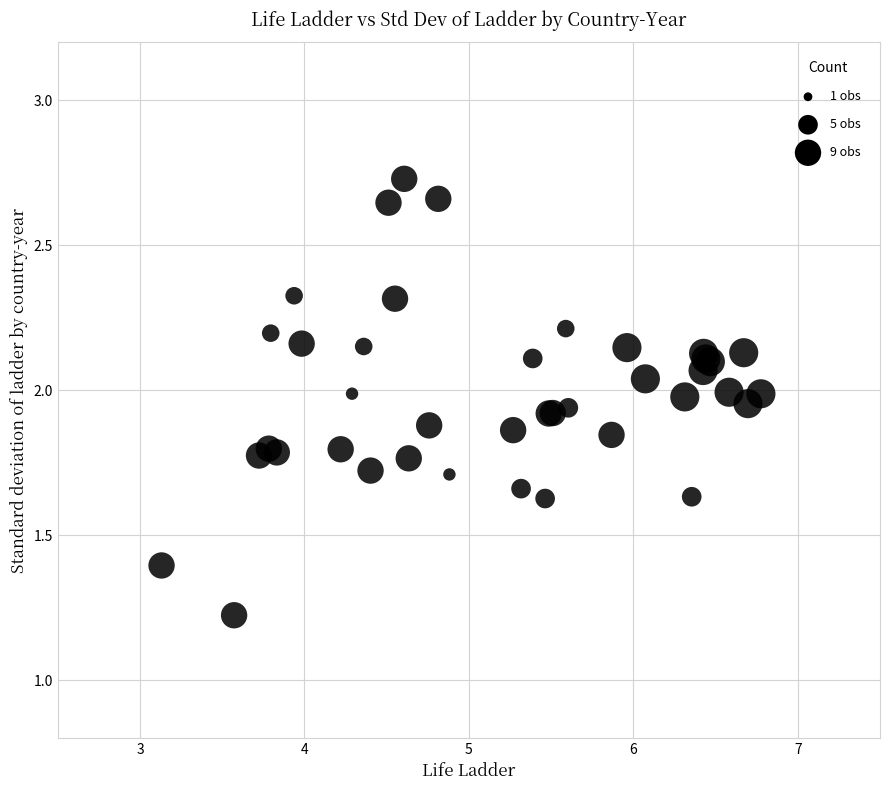

What Y value in the scatter plot is closest to 1?

1.2